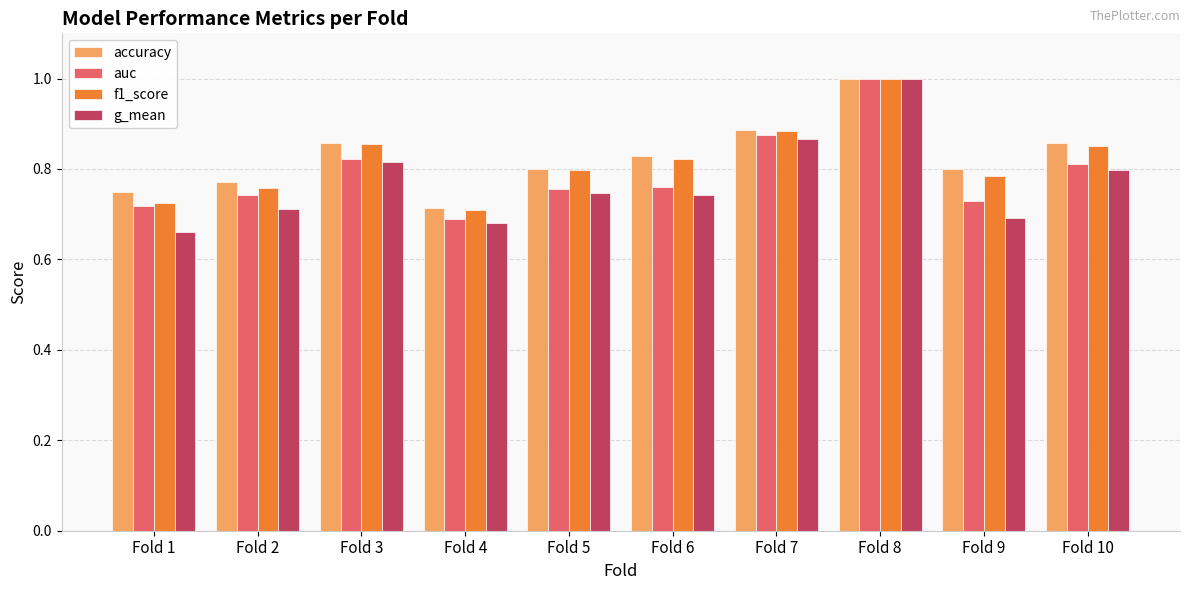

Are the bars horizontal?

No